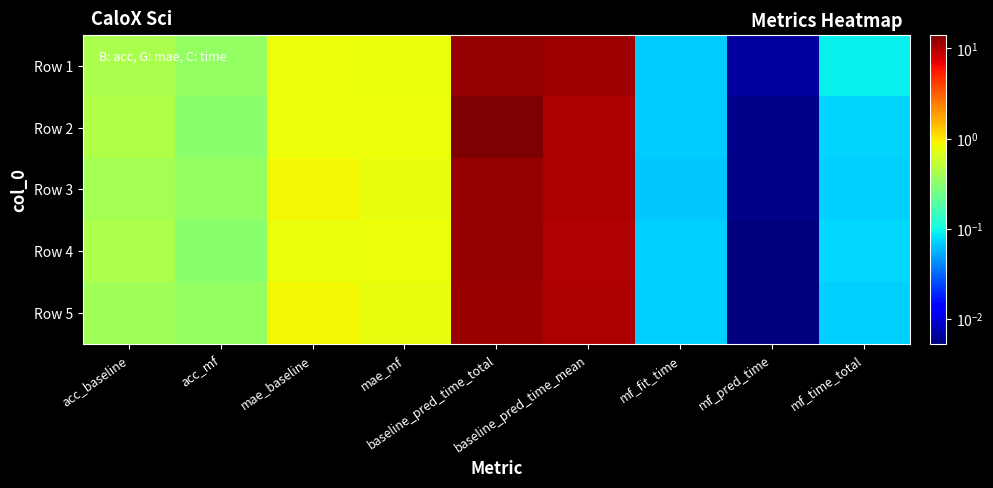

Reading left to right, what are all the values shown in this chart?

Row 1: acc_baseline=0.4	acc_mf=0.3	mae_baseline=0.8	mae_mf=0.8	baseline_pred_time_total=12.2	baseline_pred_time_mean=11.3	mf_fit_time=0.1	mf_pred_time=0.0	mf_time_total=0.1
Row 2: acc_baseline=0.5	acc_mf=0.3	mae_baseline=0.8	mae_mf=0.8	baseline_pred_time_total=14.2	baseline_pred_time_mean=10.2	mf_fit_time=0.1	mf_pred_time=0.0	mf_time_total=0.1
Row 3: acc_baseline=0.4	acc_mf=0.3	mae_baseline=0.9	mae_mf=0.8	baseline_pred_time_total=12.1	baseline_pred_time_mean=10.4	mf_fit_time=0.1	mf_pred_time=0.0	mf_time_total=0.1
Row 4: acc_baseline=0.4	acc_mf=0.3	mae_baseline=0.8	mae_mf=0.8	baseline_pred_time_total=12.1	baseline_pred_time_mean=10.0	mf_fit_time=0.1	mf_pred_time=0.0	mf_time_total=0.1
Row 5: acc_baseline=0.4	acc_mf=0.3	mae_baseline=0.9	mae_mf=0.8	baseline_pred_time_total=11.5	baseline_pred_time_mean=10.2	mf_fit_time=0.1	mf_pred_time=0.0	mf_time_total=0.1